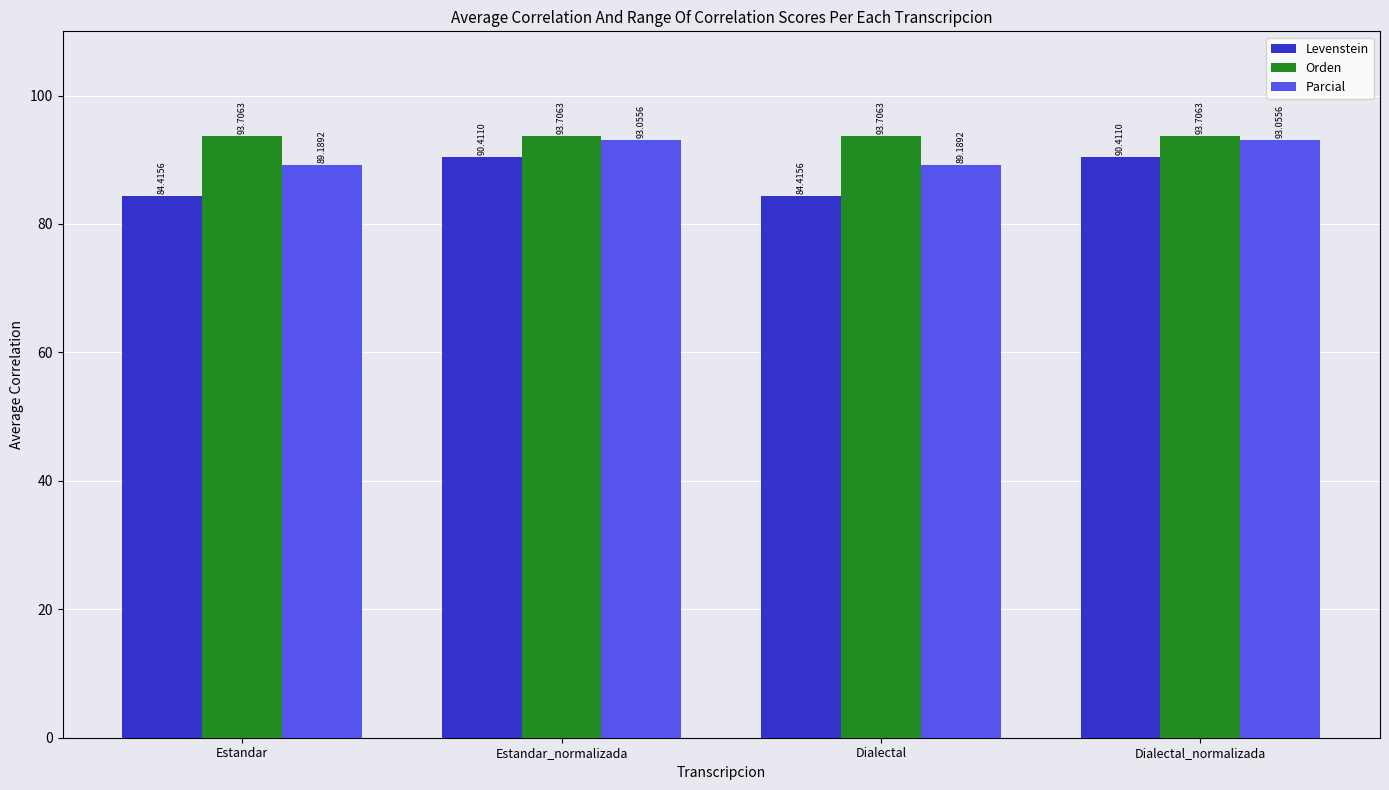

At how many categories does at least one series exceed 86?

4